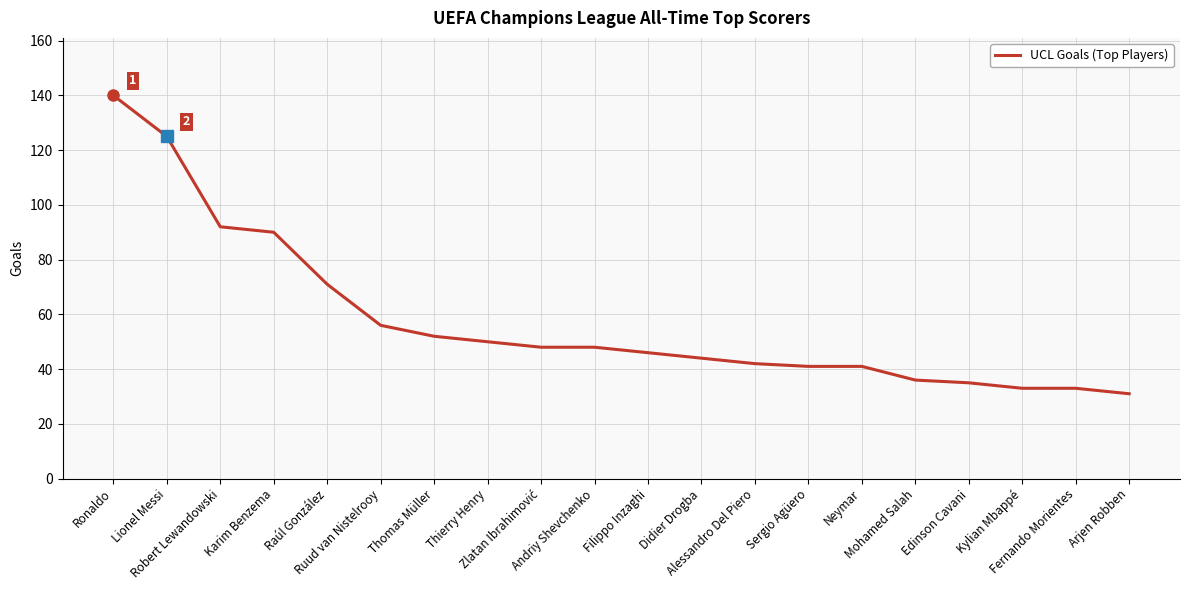

Which category has the highest value across all series?

Ronaldo